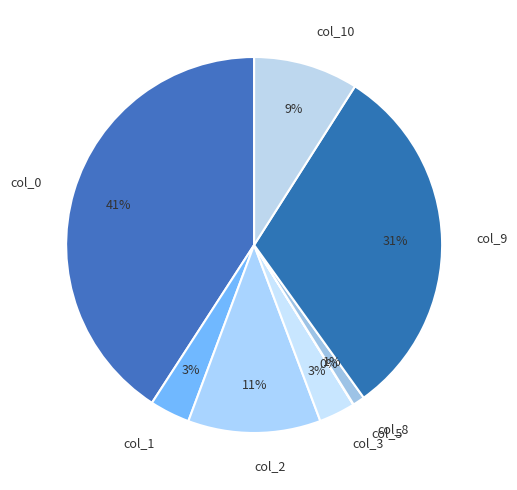

Does col_0 represent more than half of the total?

No